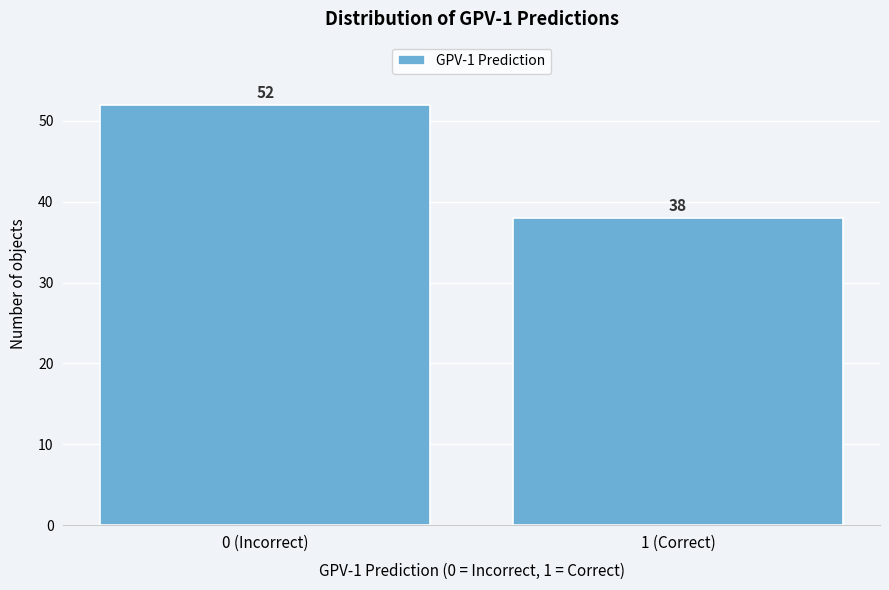

Reading right to left, transcribe all the data shown in this chart.

38	52